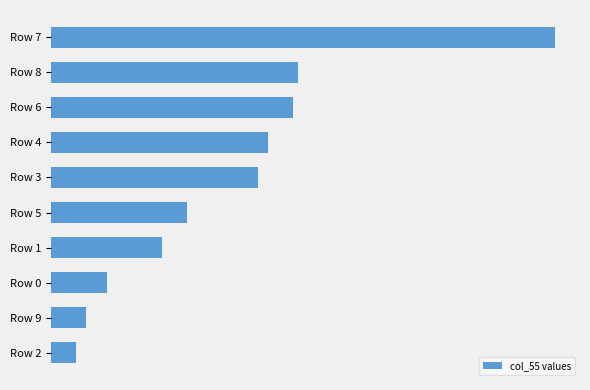

At which category does the chart reach its minimum across all series?

Row 2